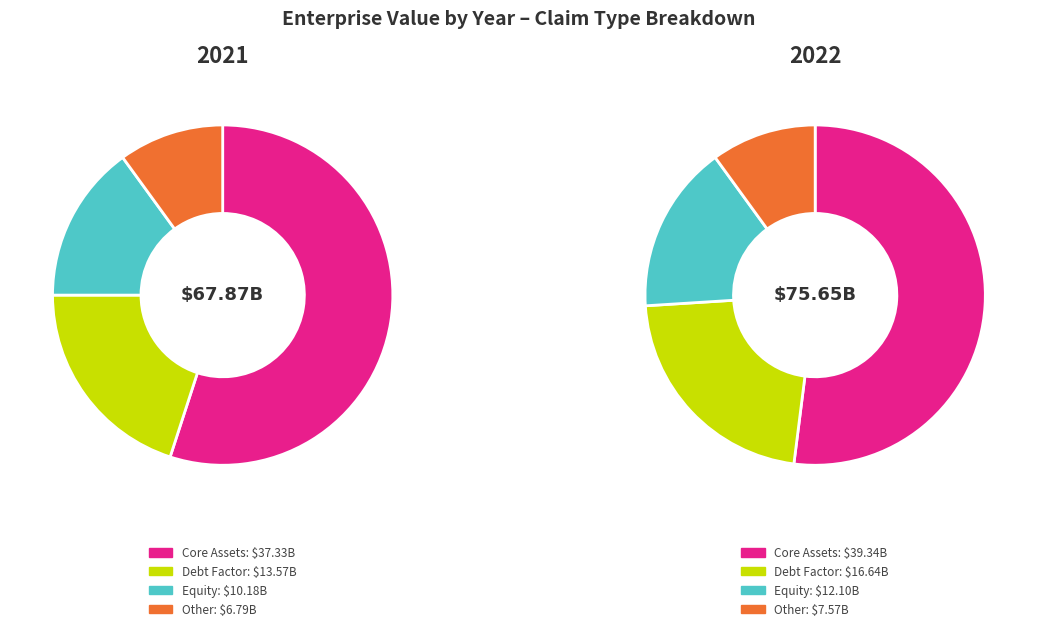

What portion of the pie excludes 2022?

47.3%